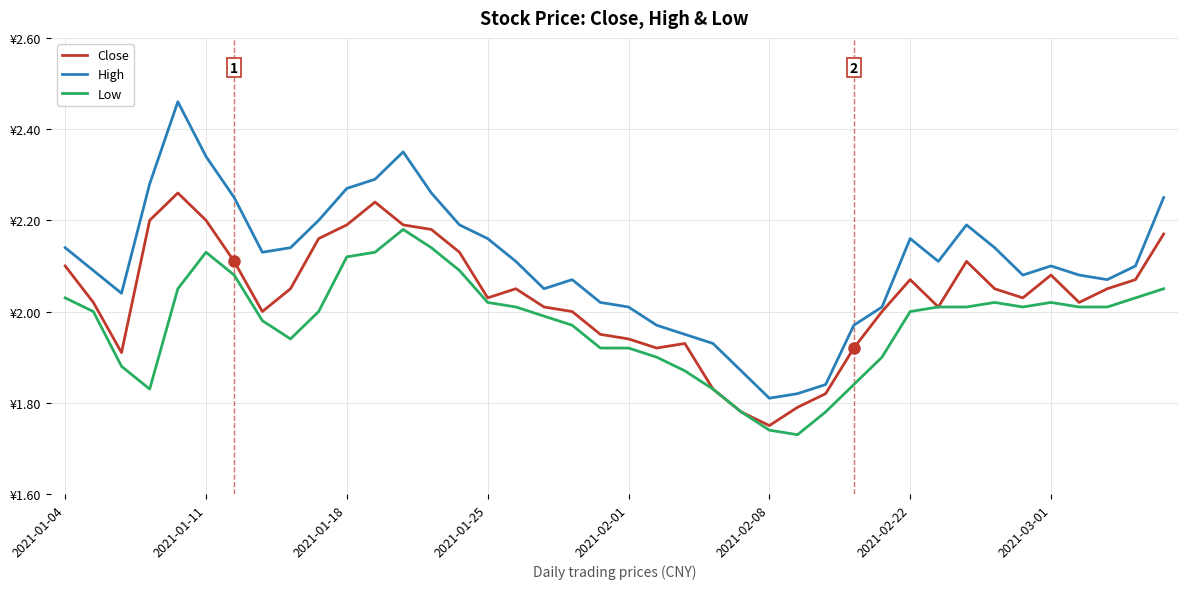

At which label does High reach its minimum?

2021-02-08